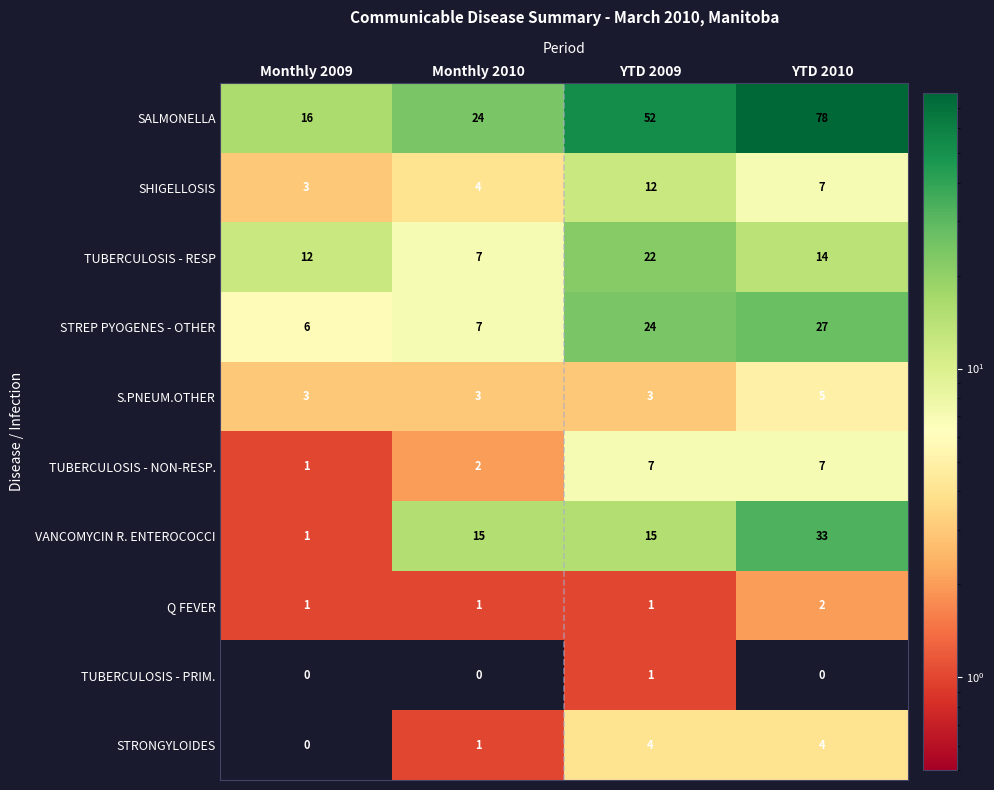

Which series changed the most between Monthly 2009 and YTD 2010?

SALMONELLA